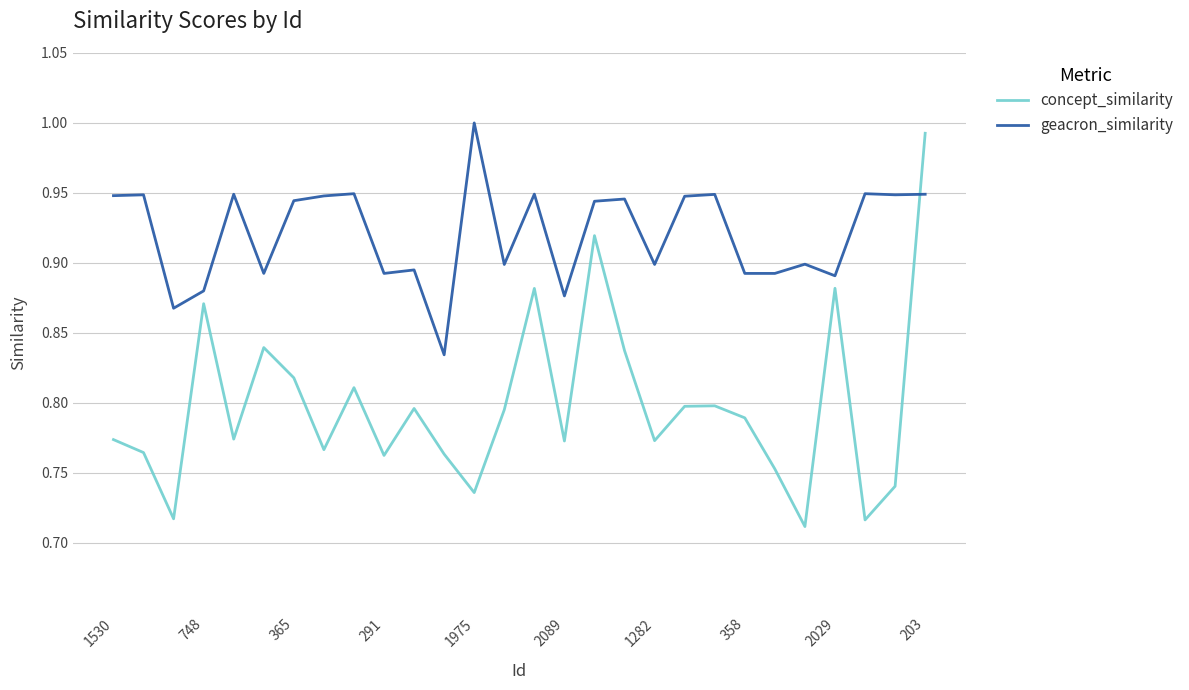

Which series has the largest range (max minus min)?

concept_similarity